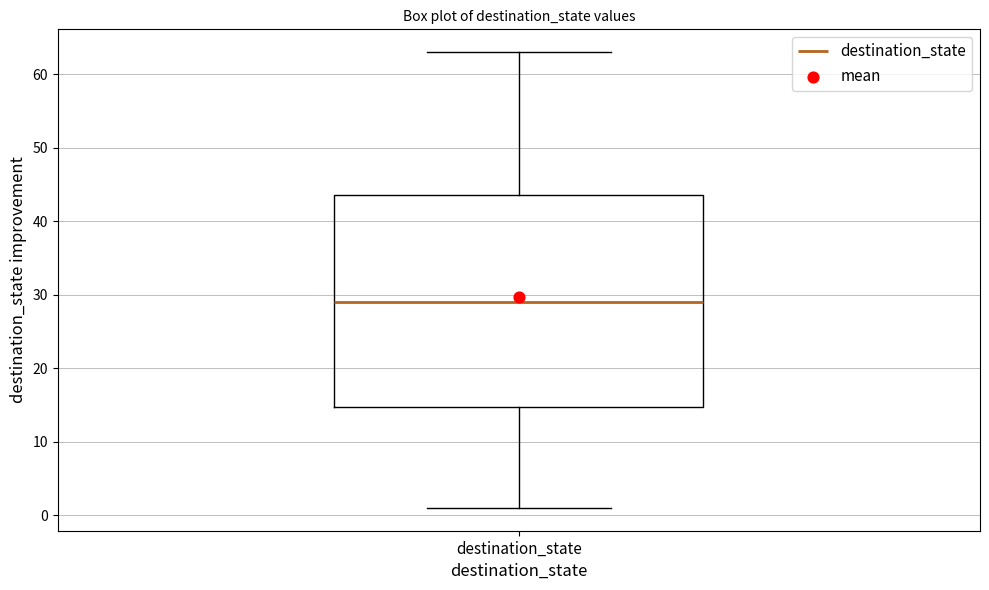

Read this box plot against the y-axis: the position of the median line, the range covered by the box, and the ends of both whiskers. The values are not printed on the chart, so give them approximately, as read against the axis.

median 29, box 15 to 44, whiskers 1 to 63